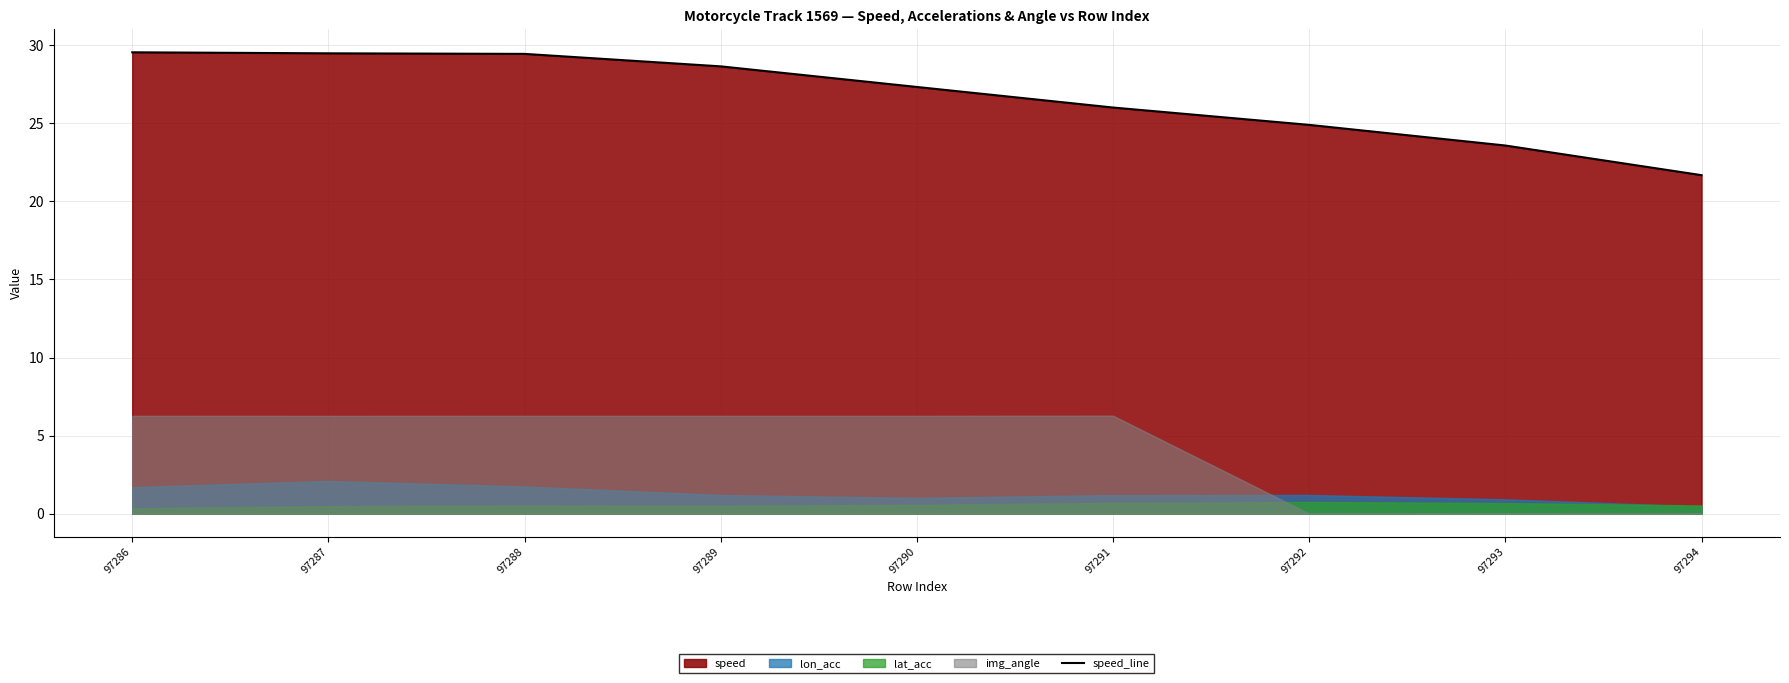

What is the change in value from 97287 to 97293?

-5.9